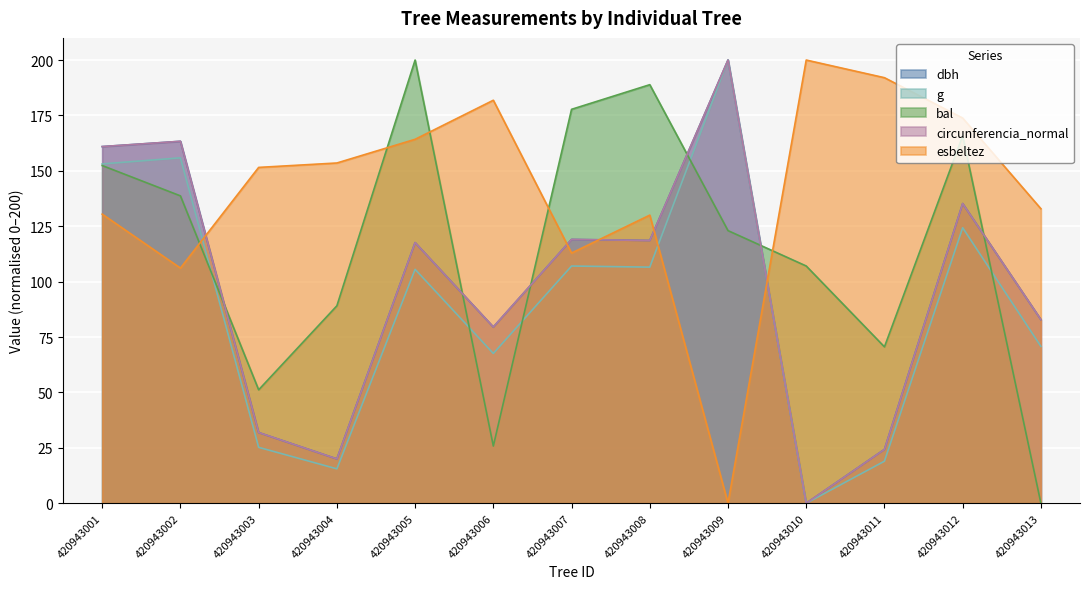

What is the difference between the highest and lowest values at 420943008?

82.3